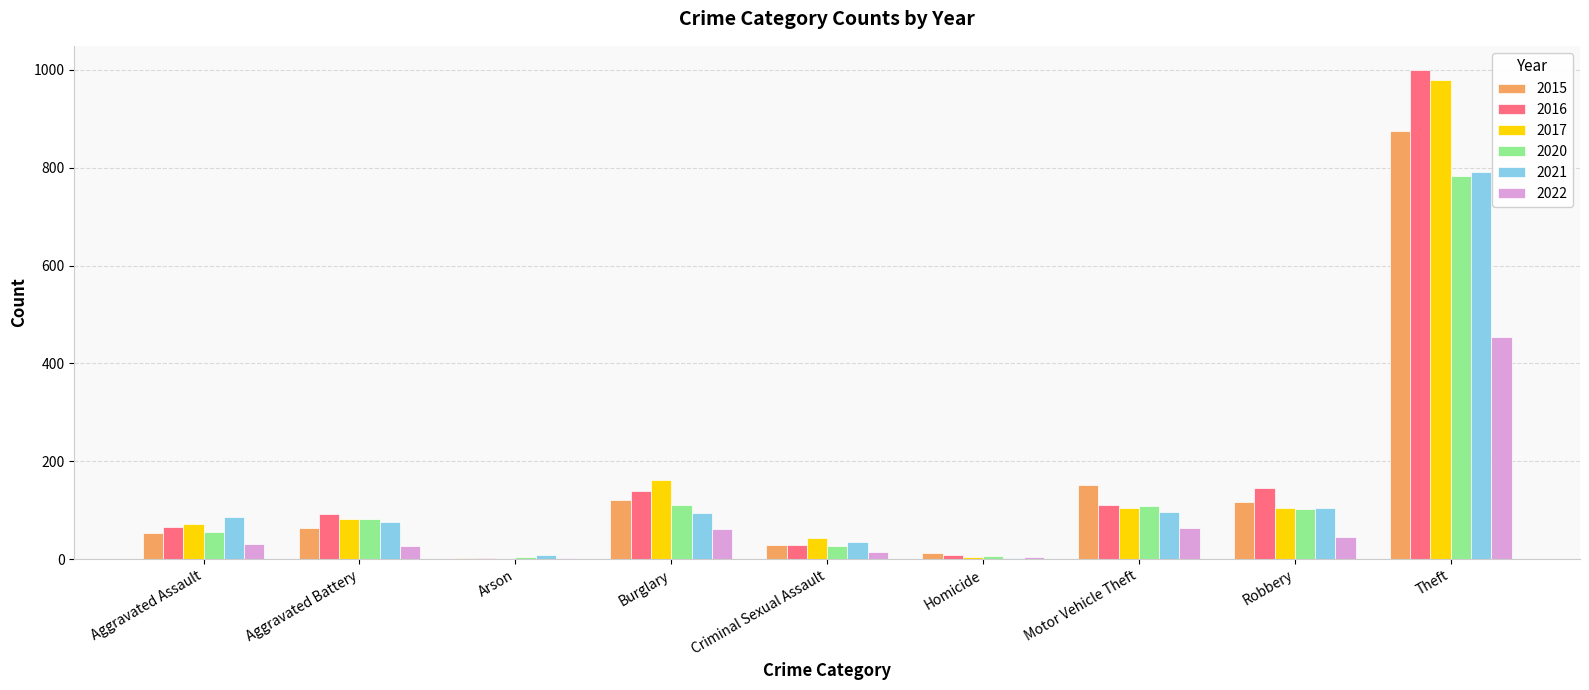

At which category is the sum across all series the highest?

Theft